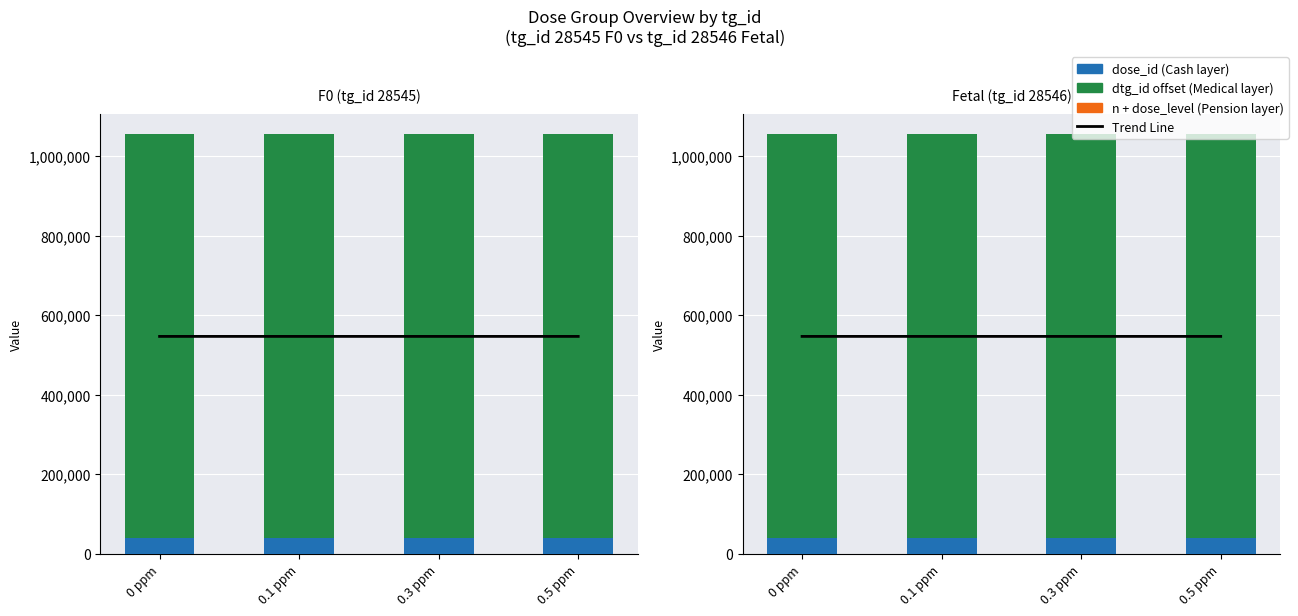

What is the label of the 2nd bar from the left?

0.1 ppm